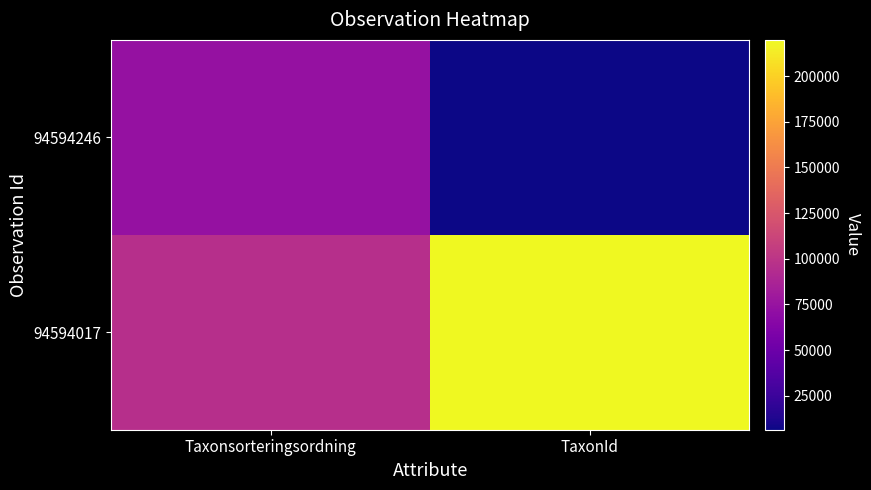

What is the greatest value displayed?

219847